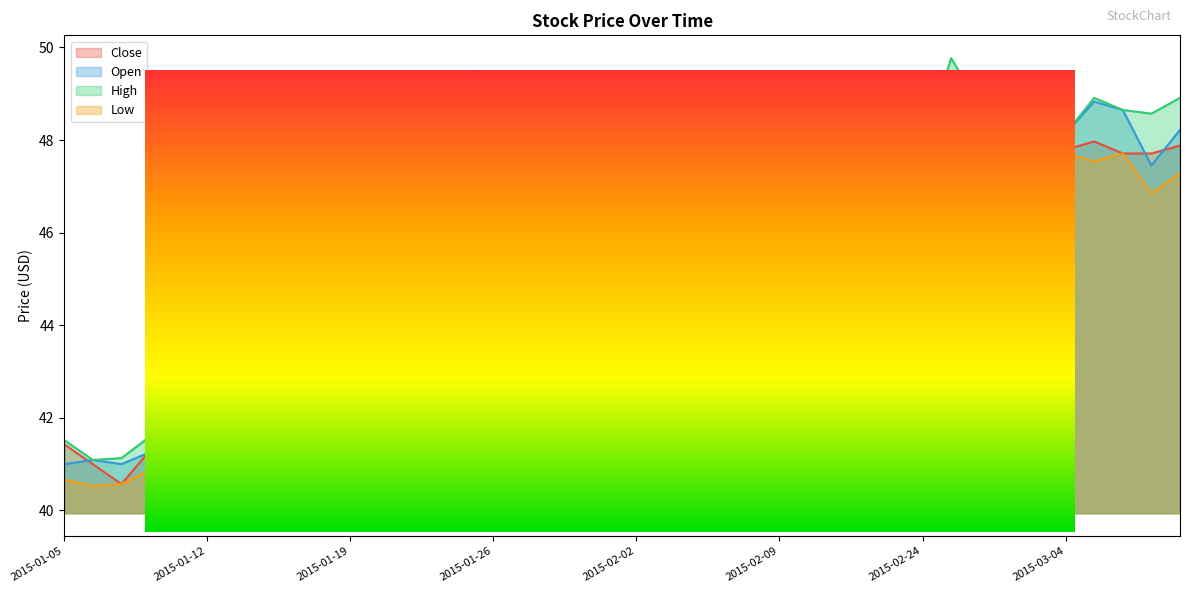

What are all the series names shown in the legend?

Close, Open, High, Low